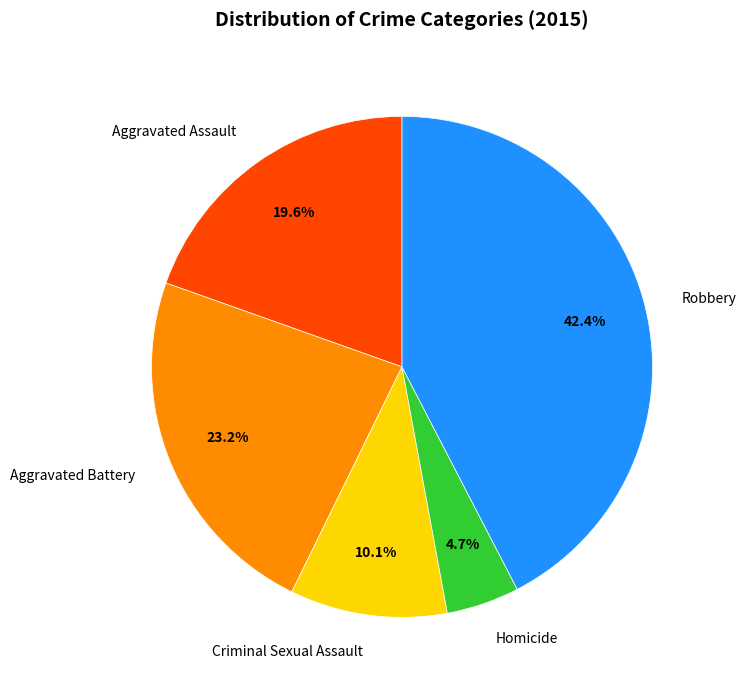

What is the total percentage of Criminal Sexual Assault and Aggravated Assault?

29.7%